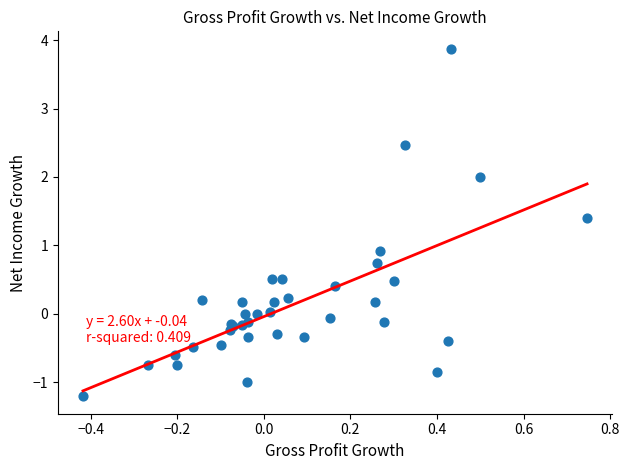

What Y value in the scatter plot is closest to 1?

0.9